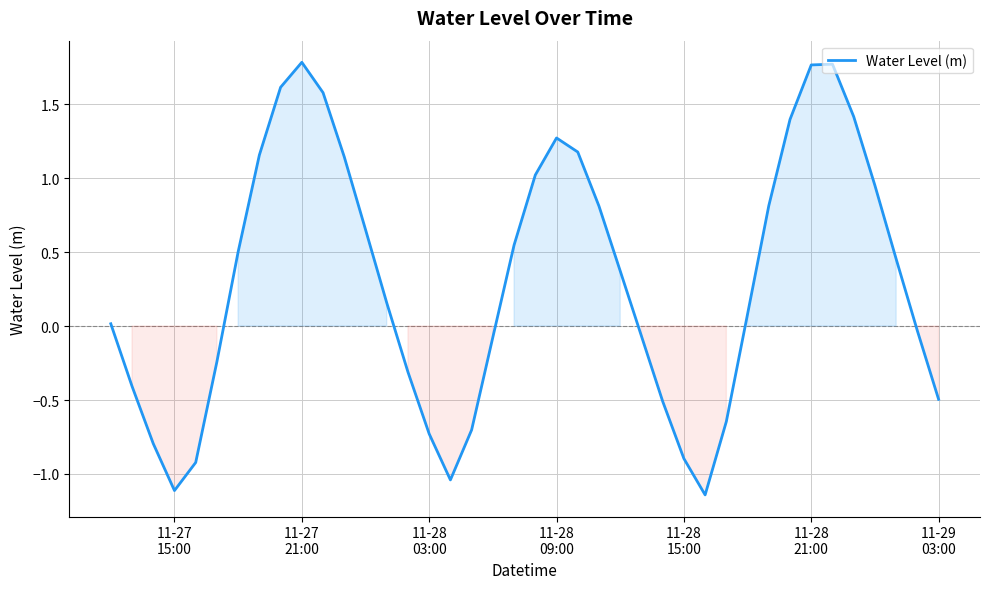

What is the difference between the maximum and minimum values?

2.9